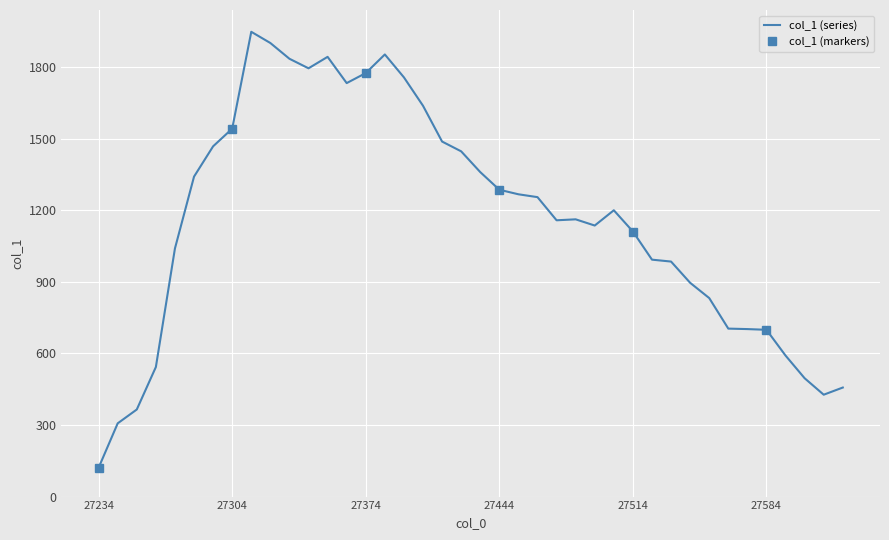

What is the change in value from 27344 to 27374?

-20